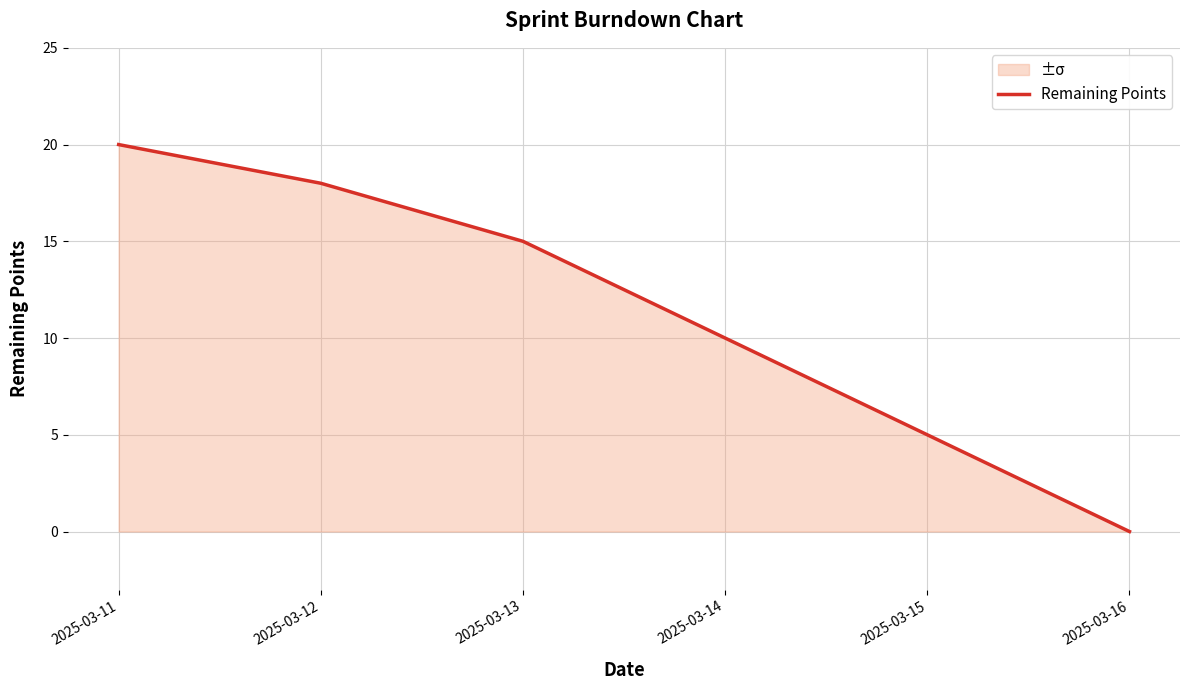

What is the change in value from 2025-03-12 to 2025-03-13?

-3